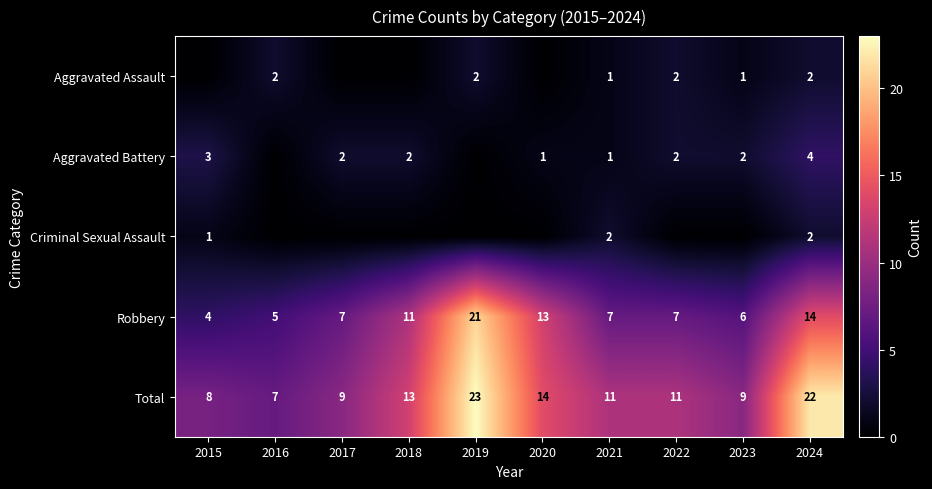

At which label is Robbery closest to 12?

2018